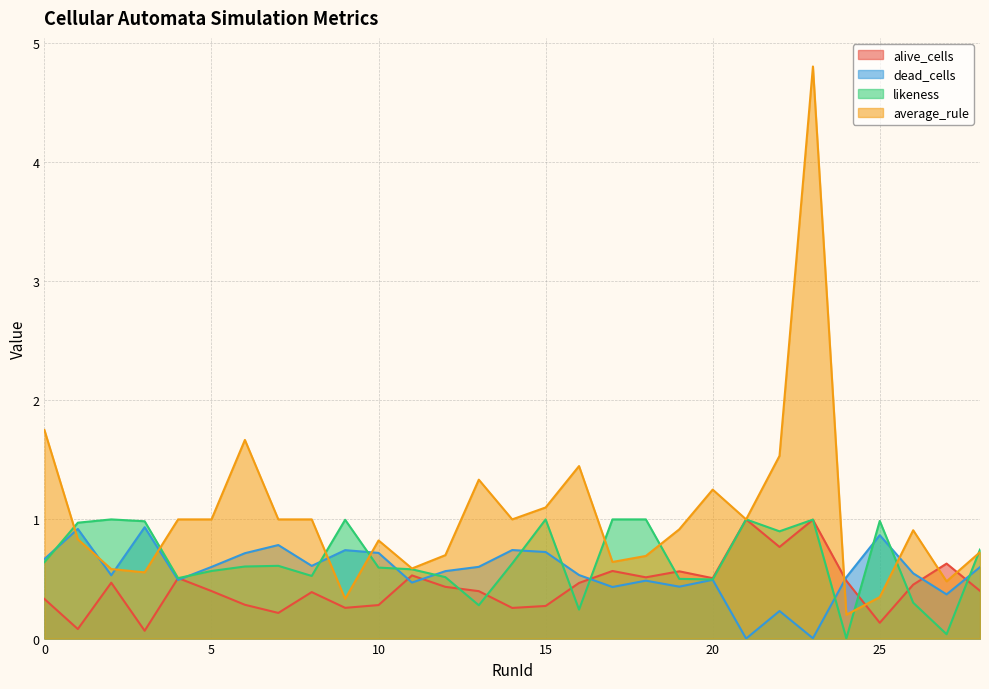

Reading left to right, what are all the values shown in this chart?

alive_cells: 0=0.3	1=0.1	2=0.5	3=0.1	4=0.5	5=0.4	6=0.3	7=0.2	8=0.4	9=0.3	10=0.3	11=0.5	12=0.4	13=0.4	14=0.3	15=0.3	16=0.5	17=0.6	18=0.5	19=0.6	20=0.5	21=1.0	22=0.8	23=1.0	24=0.5	25=0.1	26=0.5	27=0.6	28=0.4
dead_cells: 0=0.7	1=0.9	2=0.5	3=0.9	4=0.5	5=0.6	6=0.7	7=0.8	8=0.6	9=0.7	10=0.7	11=0.5	12=0.6	13=0.6	14=0.7	15=0.7	16=0.5	17=0.4	18=0.5	19=0.4	20=0.5	21=0.0	22=0.2	23=0.0	24=0.5	25=0.9	26=0.5	27=0.4	28=0.6
likeness: 0=0.6	1=1.0	2=1.0	3=1.0	4=0.5	5=0.6	6=0.6	7=0.6	8=0.5	9=1.0	10=0.6	11=0.6	12=0.5	13=0.3	14=0.6	15=1.0	16=0.2	17=1.0	18=1.0	19=0.5	20=0.5	21=1.0	22=0.9	23=1.0	24=0.0	25=1.0	26=0.3	27=0.0	28=0.7
average_rule: 0=1.8	1=0.8	2=0.6	3=0.6	4=1.0	5=1.0	6=1.7	7=1.0	8=1.0	9=0.3	10=0.8	11=0.6	12=0.7	13=1.3	14=1.0	15=1.1	16=1.4	17=0.6	18=0.7	19=0.9	20=1.2	21=1.0	22=1.5	23=4.8	24=0.2	25=0.3	26=0.9	27=0.5	28=0.7